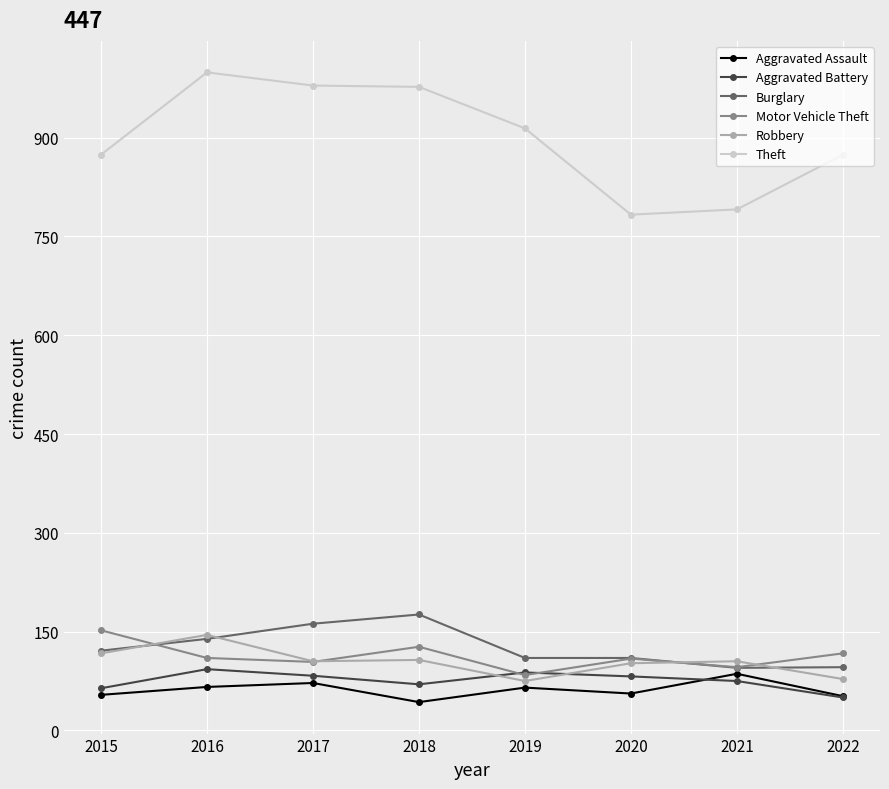

Count the number of data series in this chart.

6